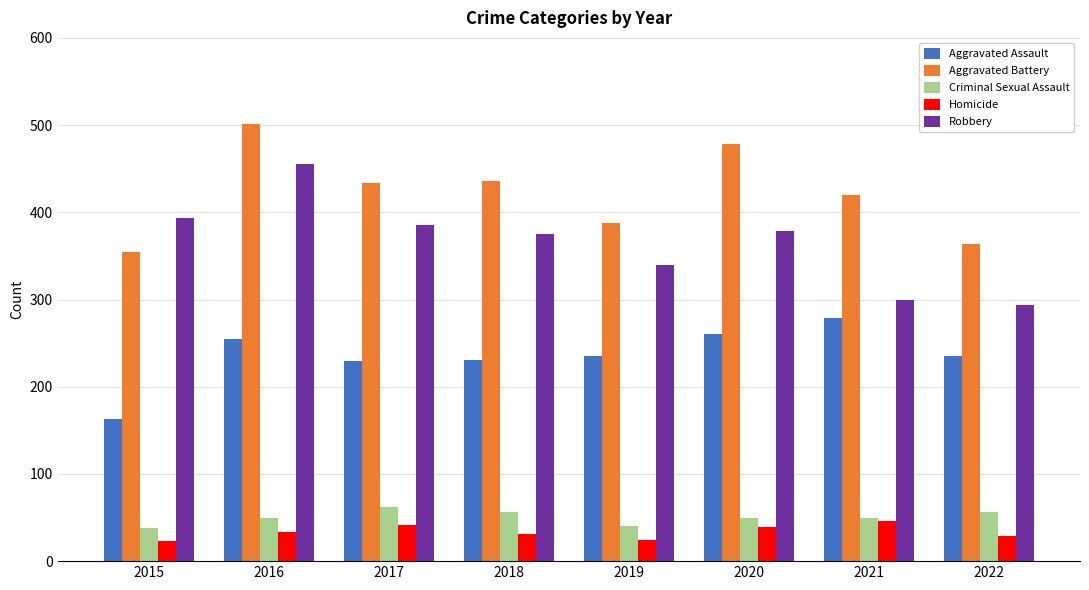

At which label does Robbery first exceed 378?

2015